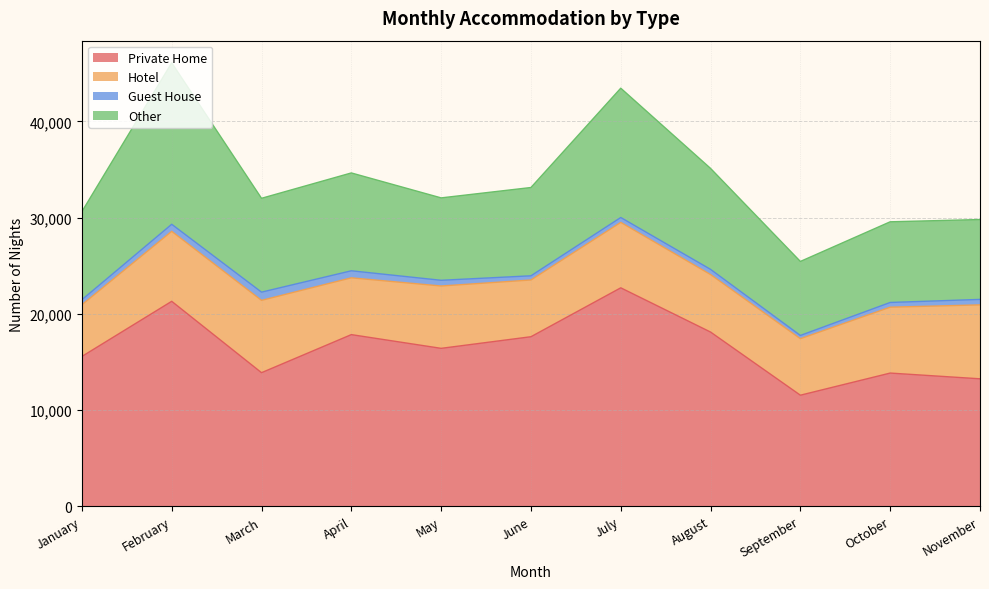

What is the approximate value of Hotel at January, to the nearest 50?

5350